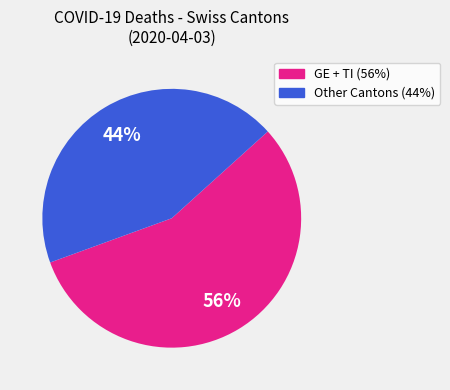

To the nearest percent, what portion does Other Cantons (44%) represent?

44%